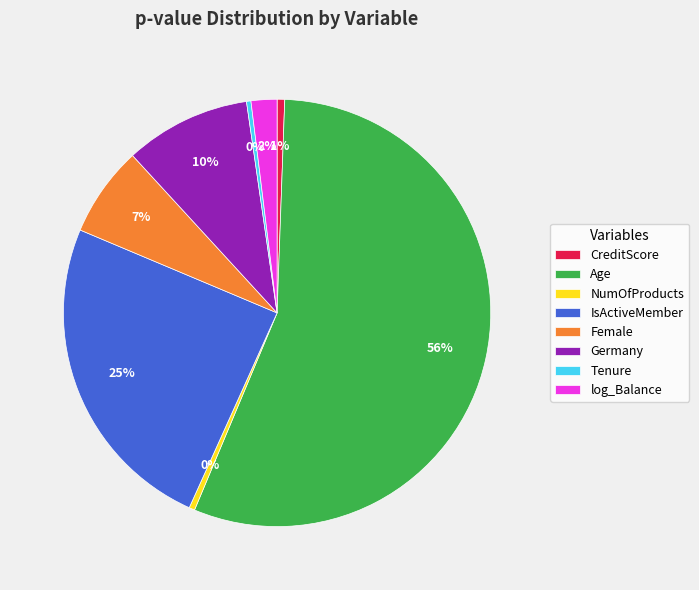

Do Germany and CreditScore together represent more than half of the pie?

No